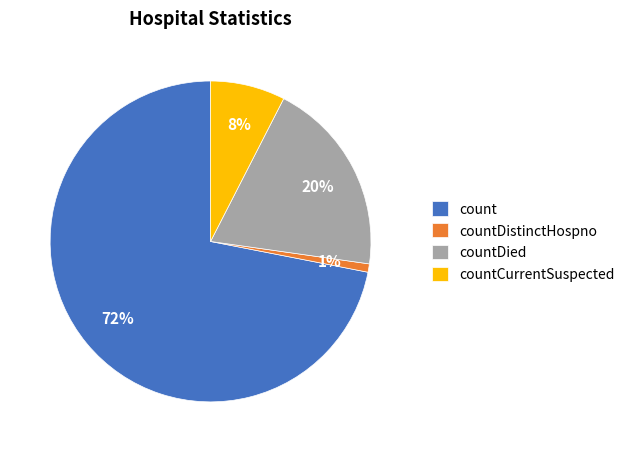

Which category has the smallest portion of the pie?

countDistinctHospno